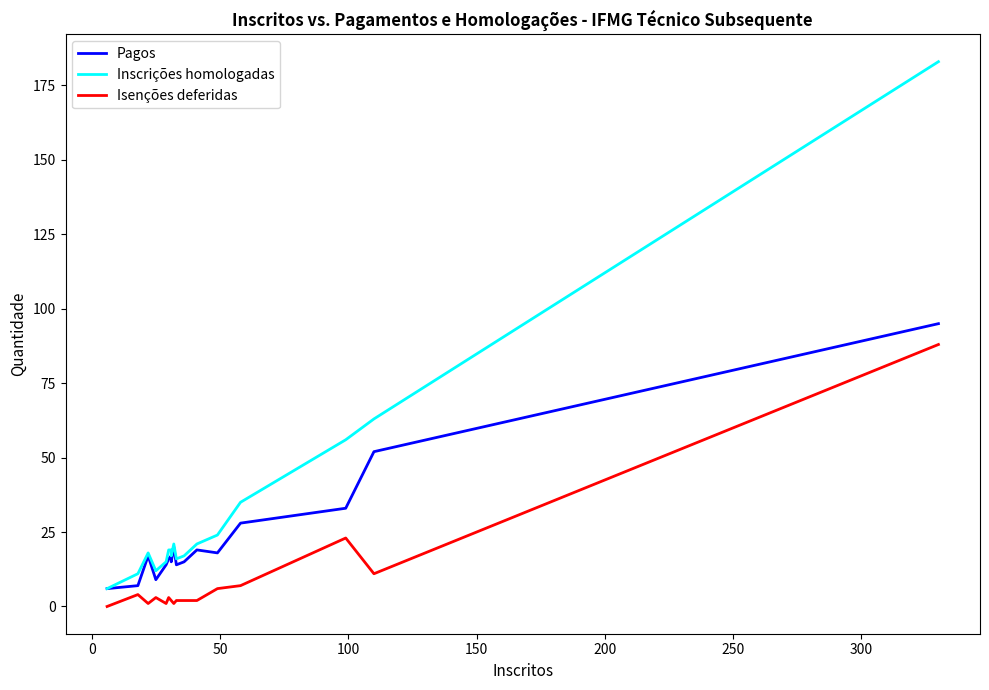

The Isenções deferidas series shows 1 at 11. True or false?

False